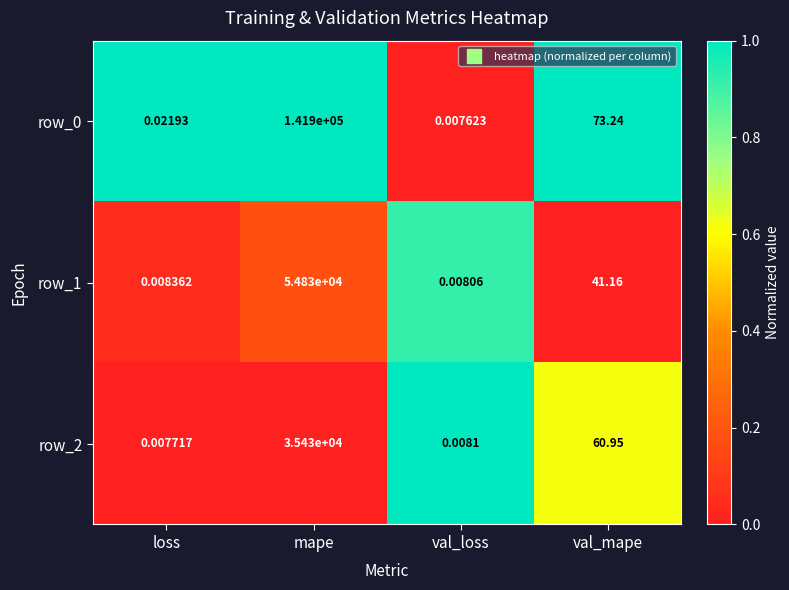

How many distinct data groups are displayed?

3